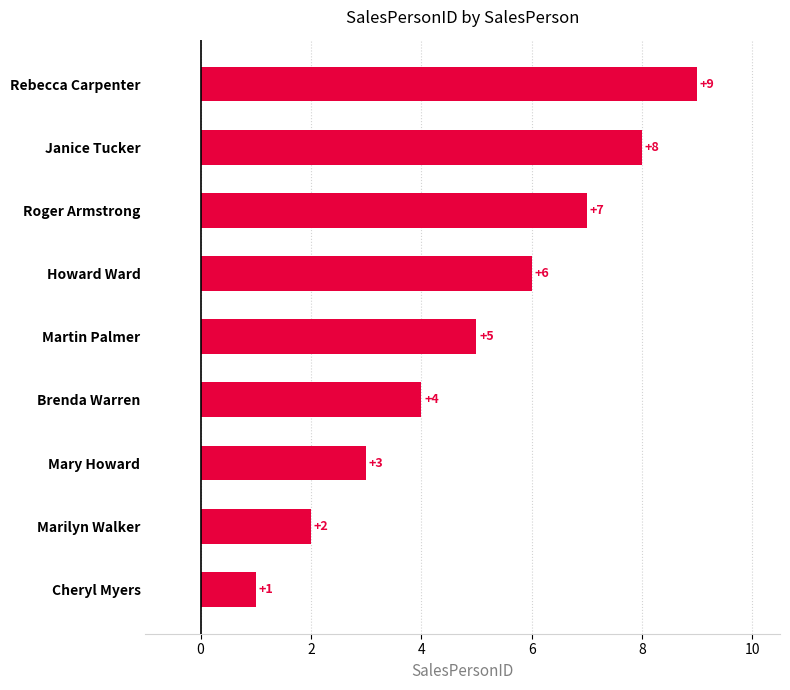

What is the change in value from Janice Tucker to Mary Howard?

-5